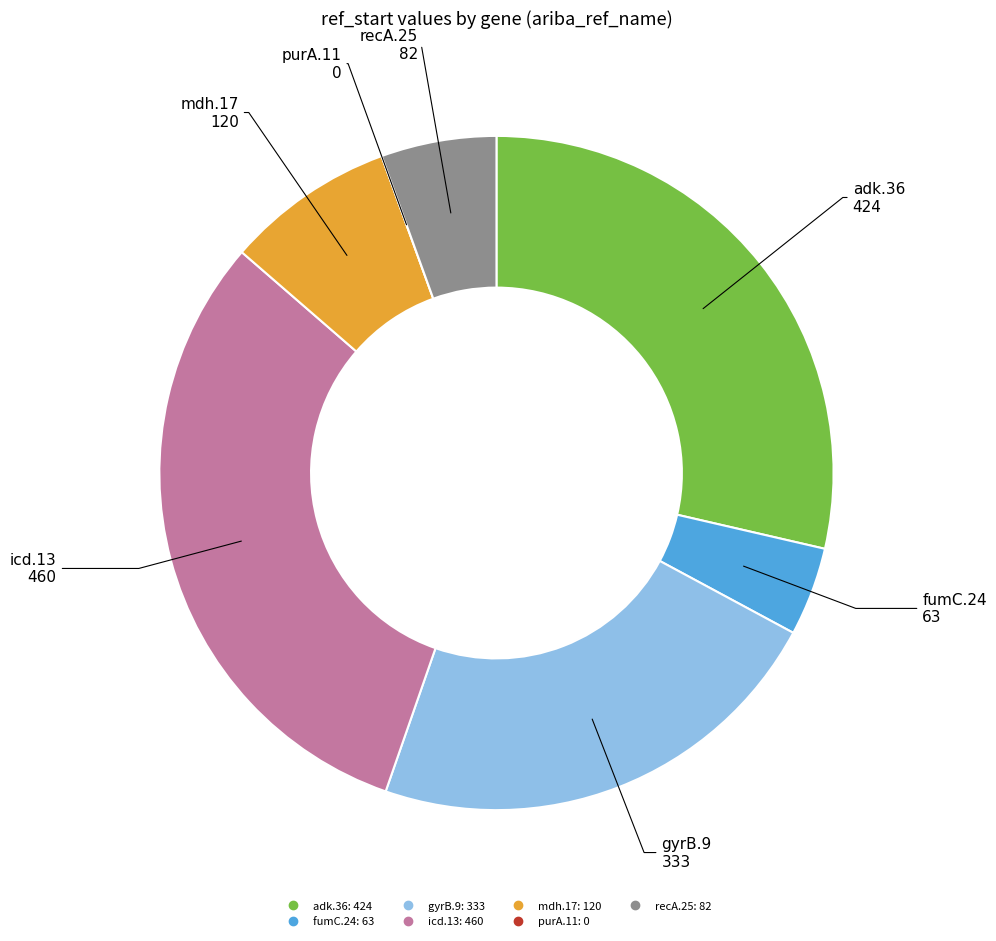

Which slice is the largest?

icd.13